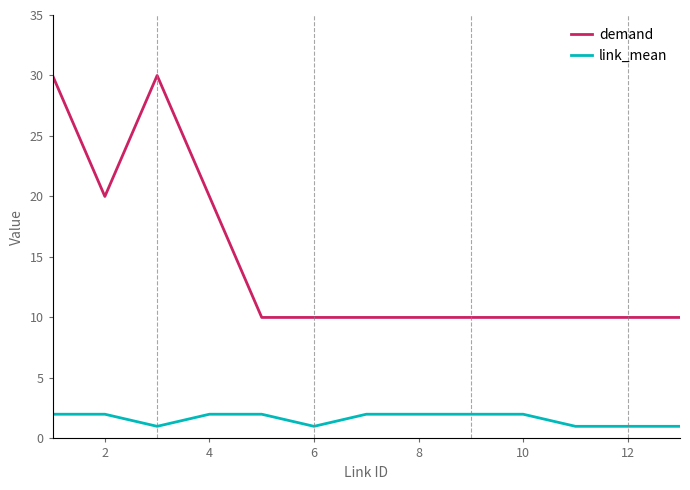

What is the difference between the maximum and minimum values in the demand series?

20